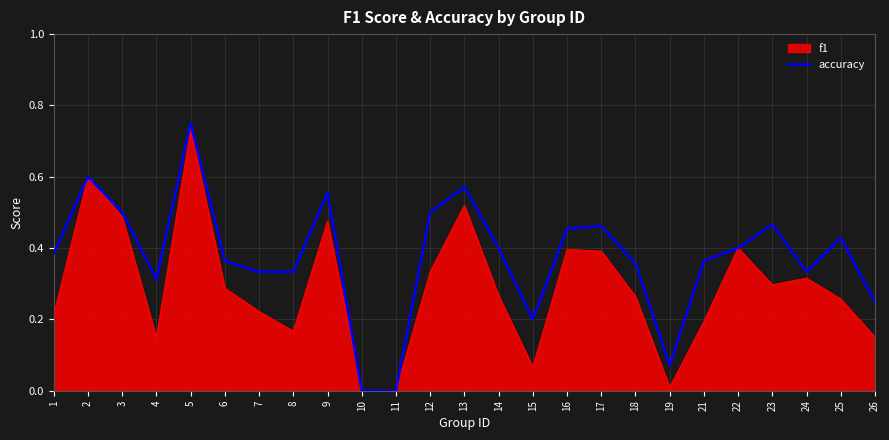

Rank the series by their average value, from highest to lowest.

accuracy, f1